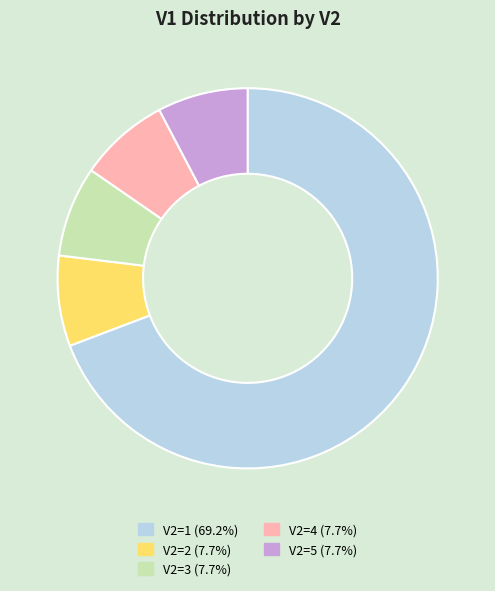

Is there a majority slice in this chart?

Yes